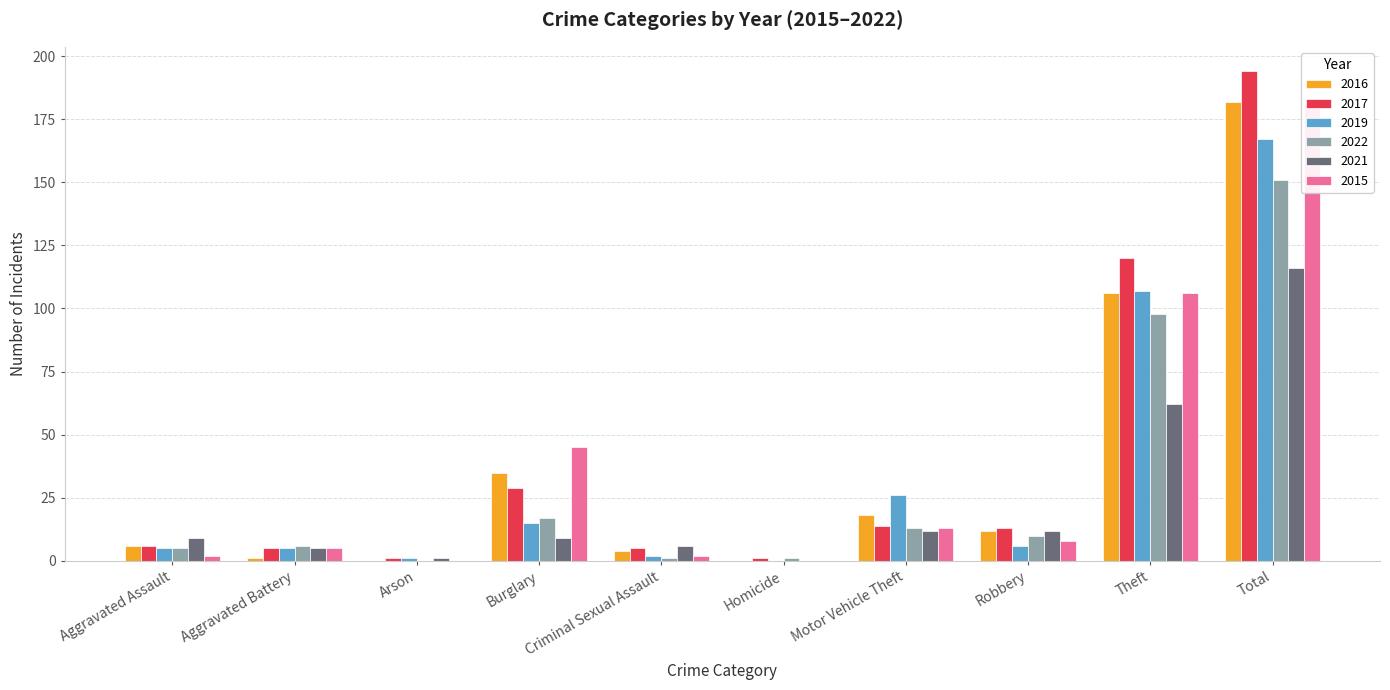

What are all the series names shown in the legend?

2016, 2017, 2019, 2022, 2021, 2015